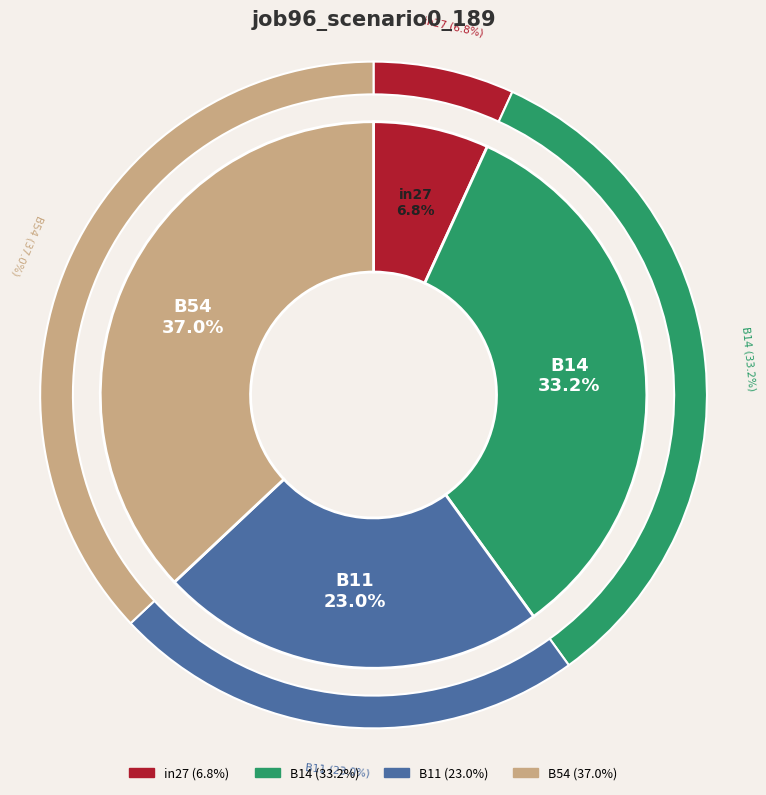

Combined, do B14 and B54 account for over 50%?

Yes